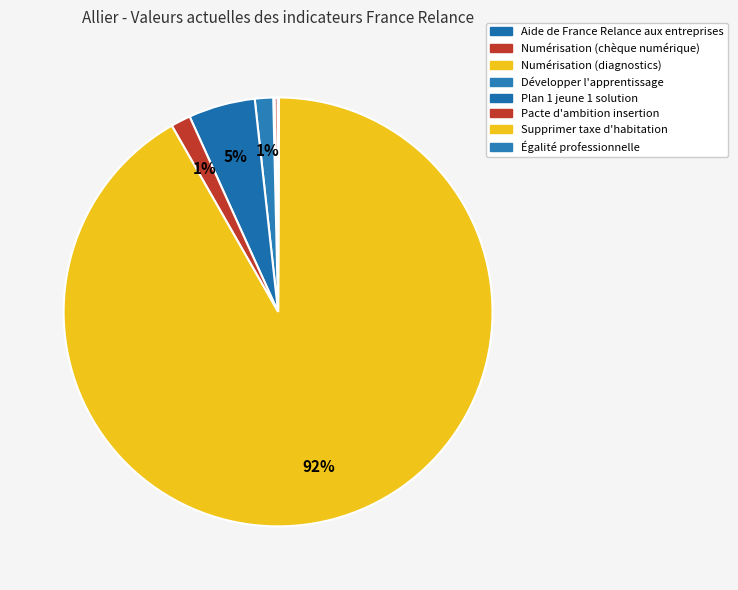

True or false: Plan 1 jeune 1 solution accounts for 15% of the total.

False